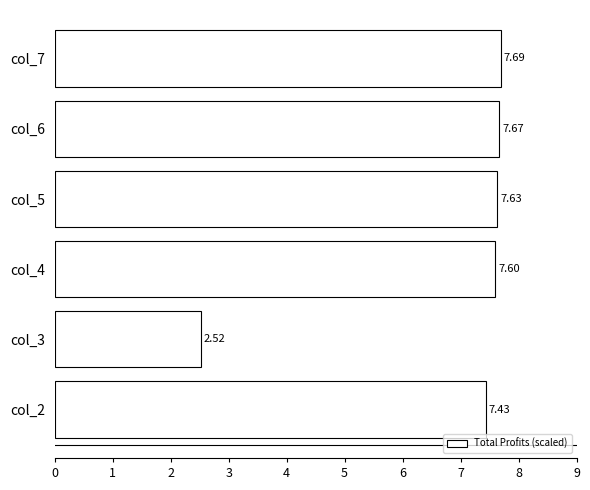

How many values exceed 7?

5